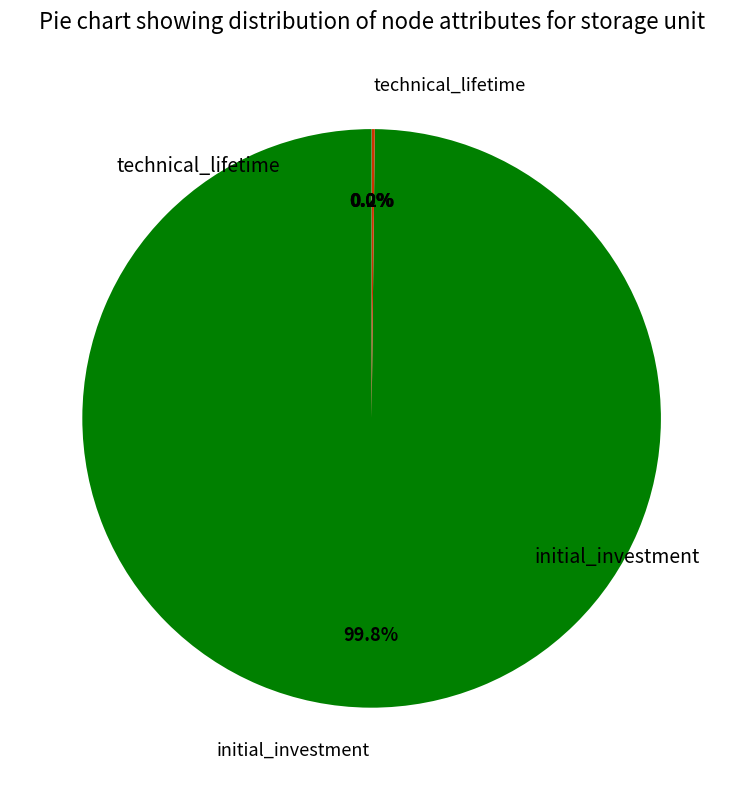

Does any single category account for the majority?

Yes